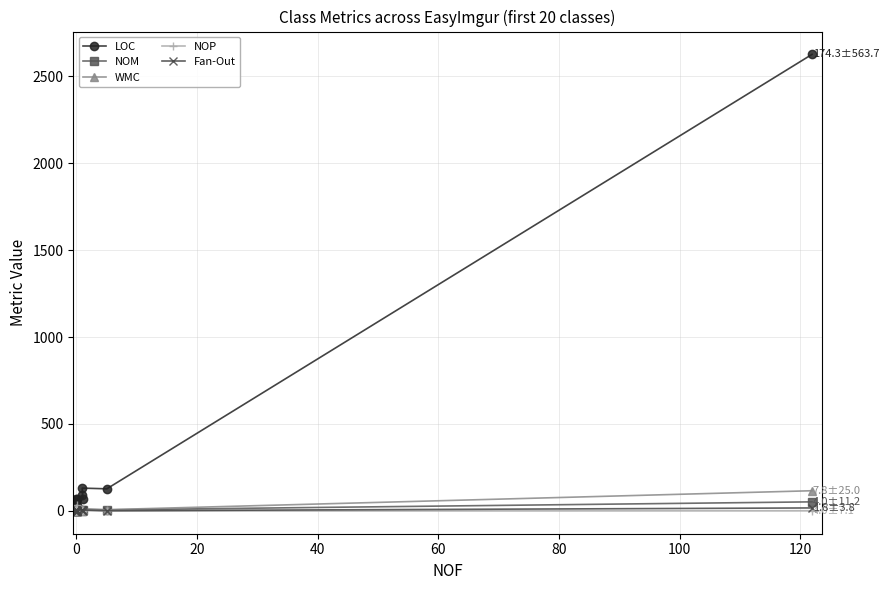

What is the maximum value for WMC?

116